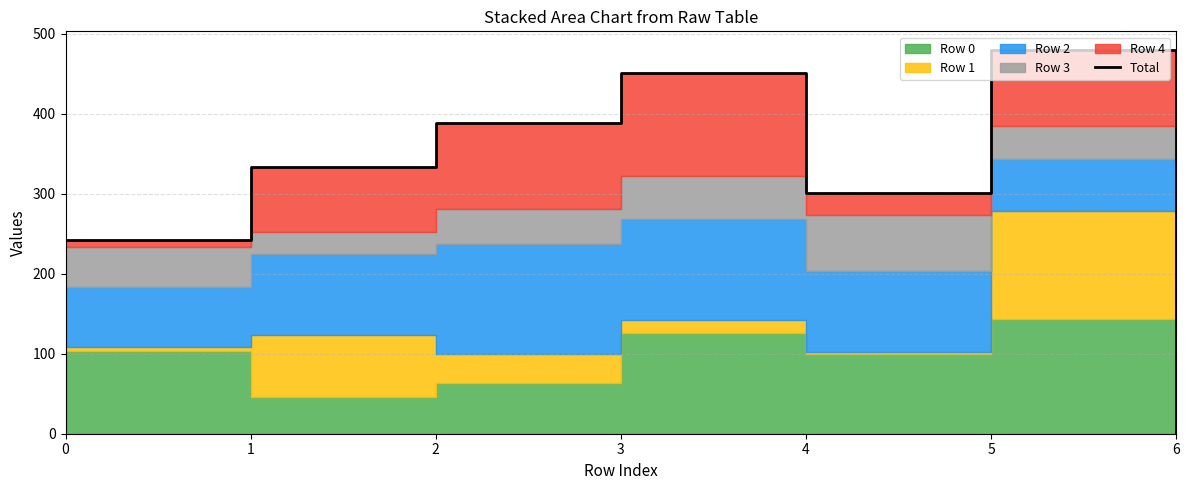

True or false: the data shows 431 at 4.

False